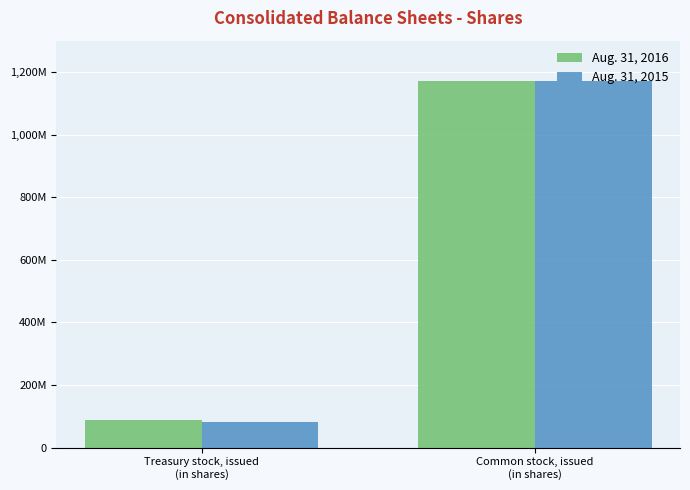

Does the chart contain any negative values?

No